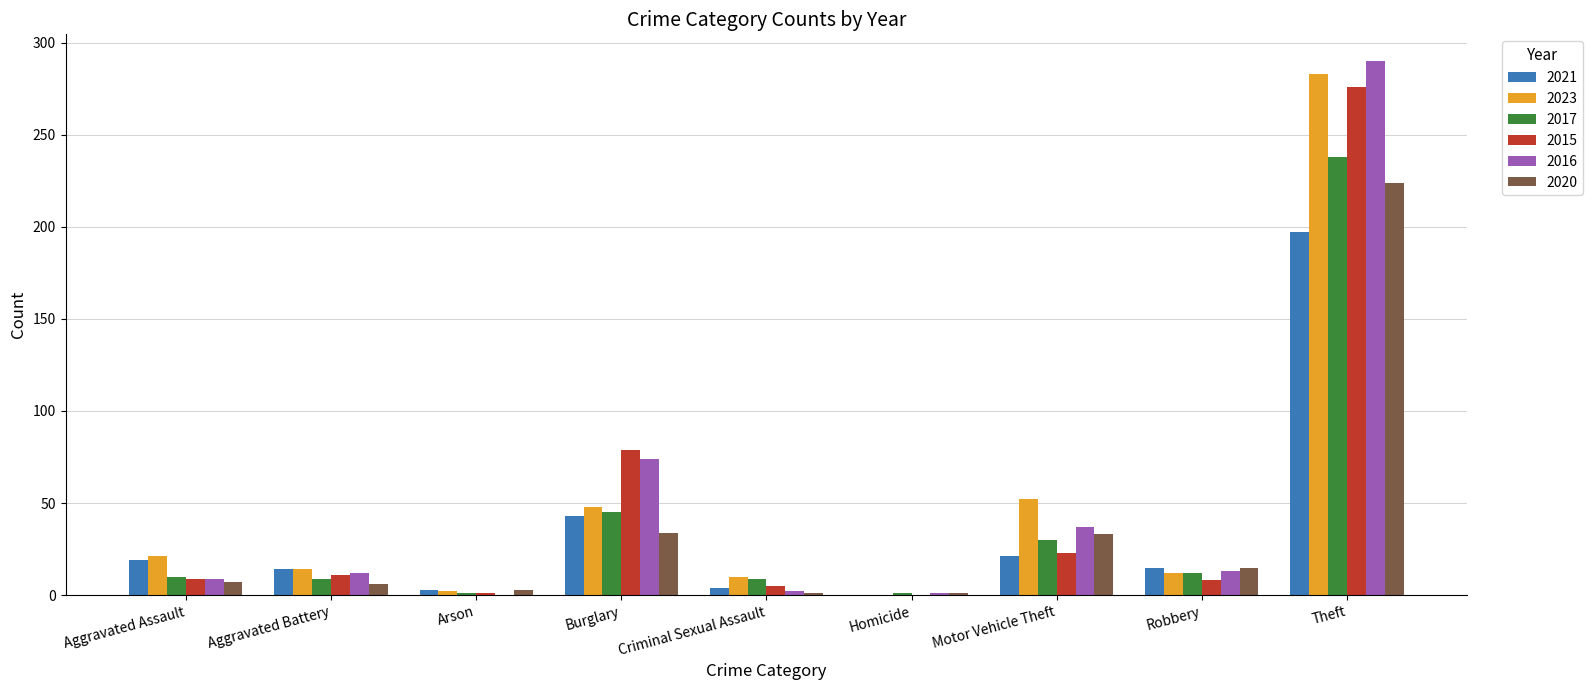

What value does the 2021 series have at Aggravated Assault?

19